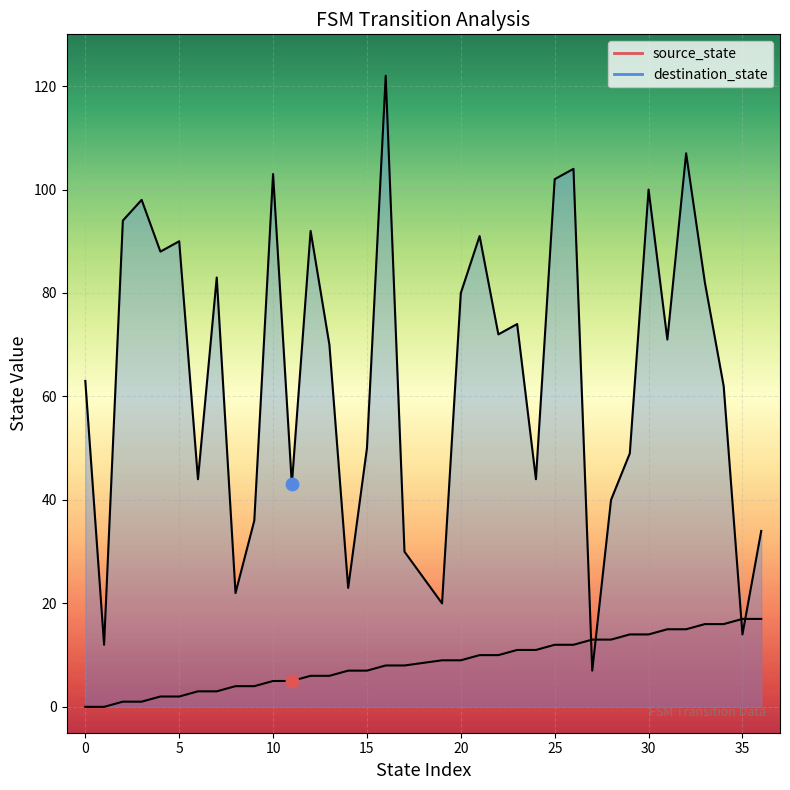

Which series has the largest Y range (max minus min)?

destination_state